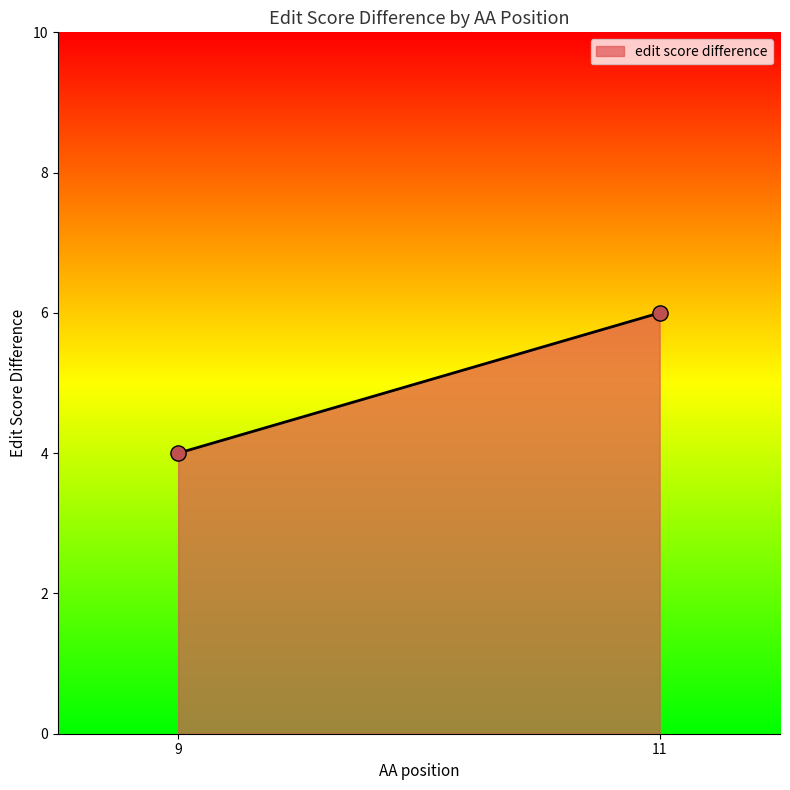

What is the average Y value?

5